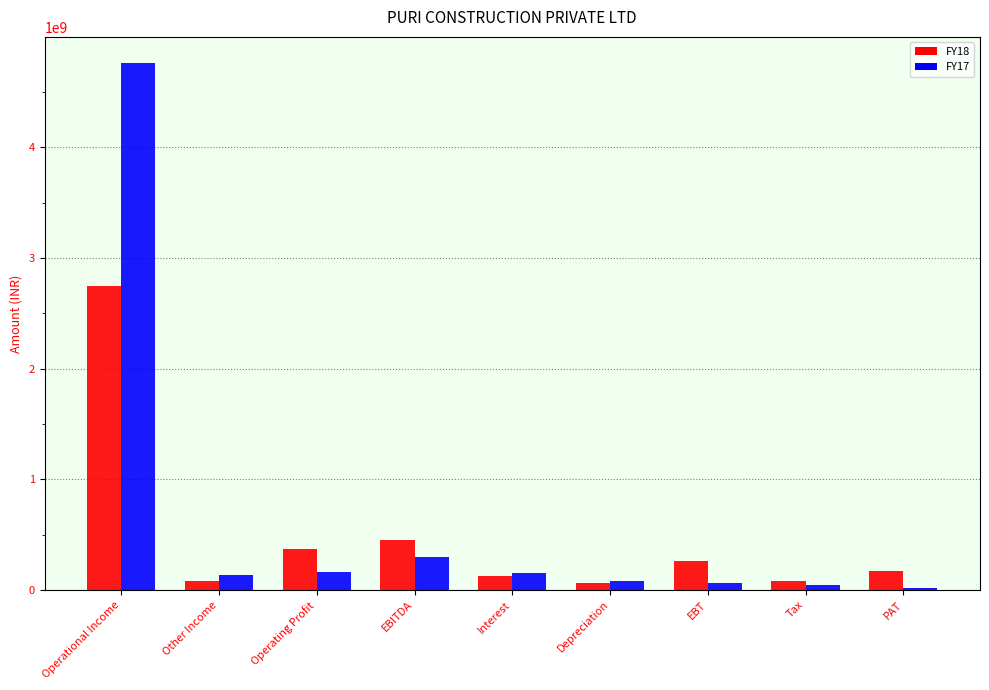

True or false: FY17 has a value of 34260990 at PAT.

False